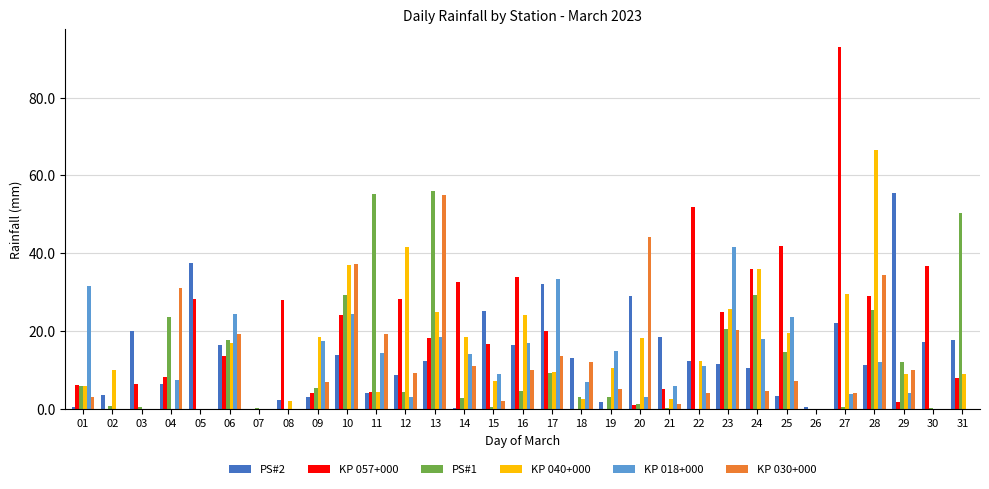

At which category does the chart reach its peak across all series?

27